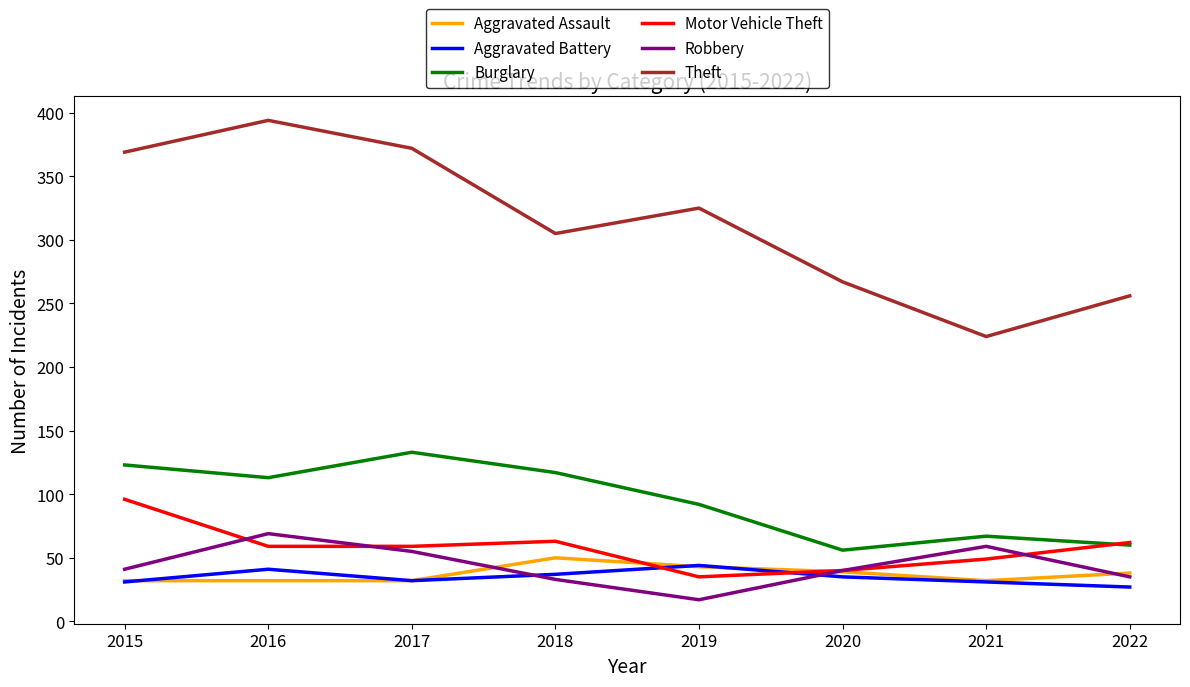

Where is the first local maximum for Aggravated Battery?

2016